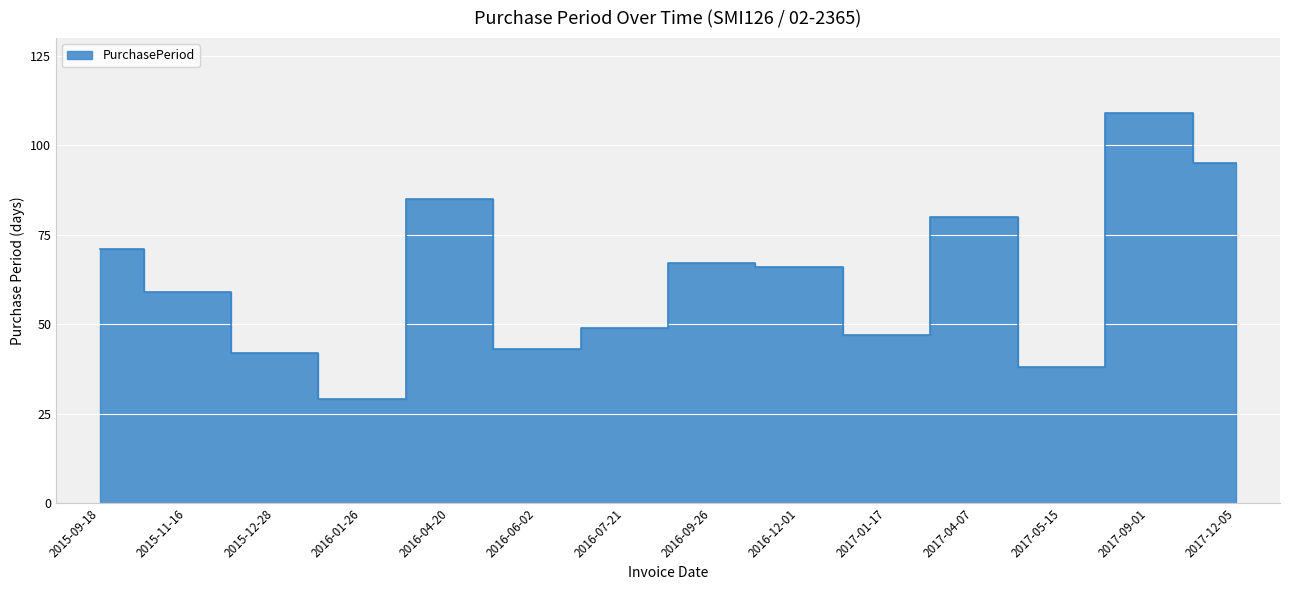

True or false: there are more than 2 points higher than both neighbors.

True